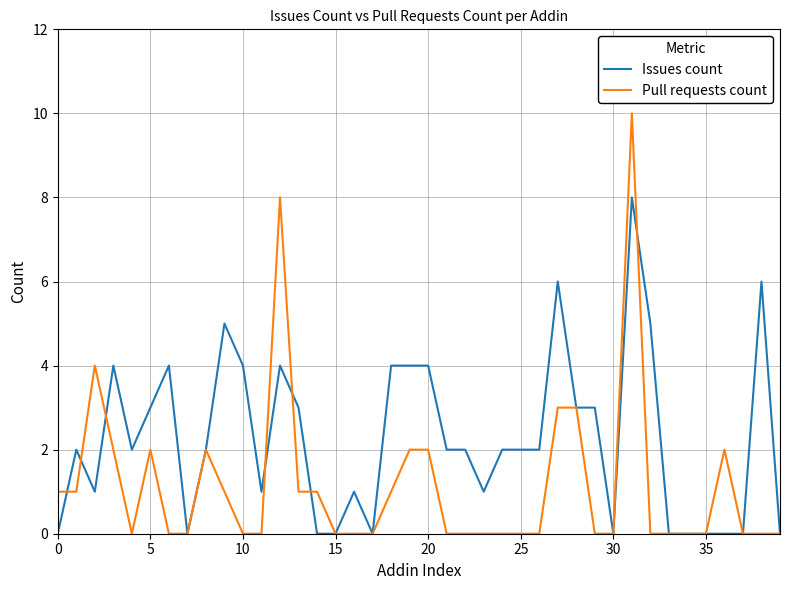

What is the average value of the Issues count series?

2